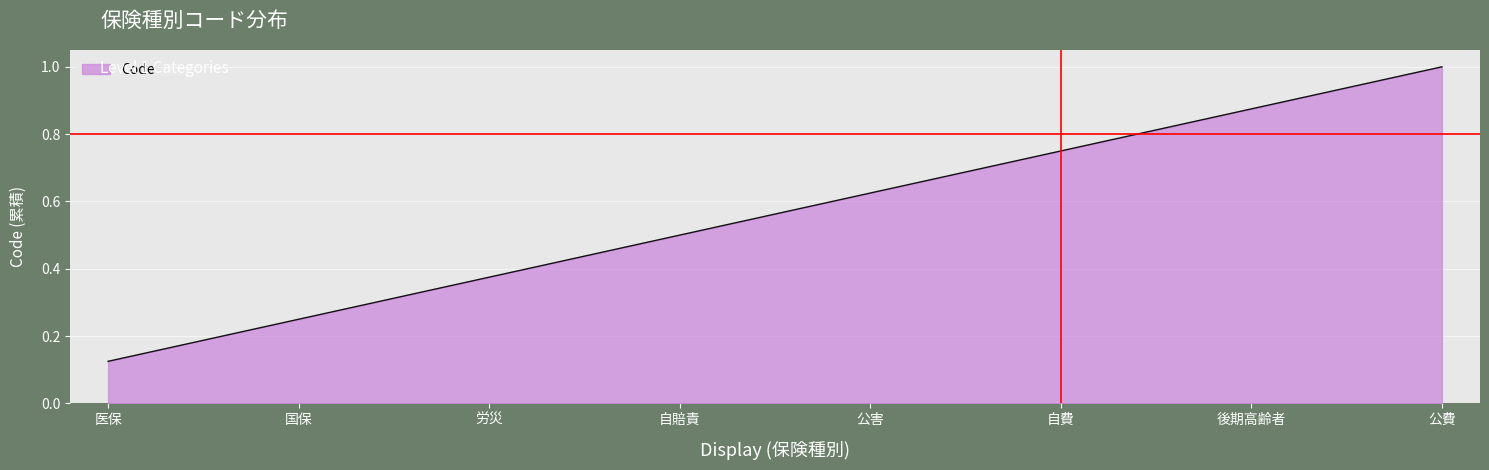

How many categories are shown in the chart?

8